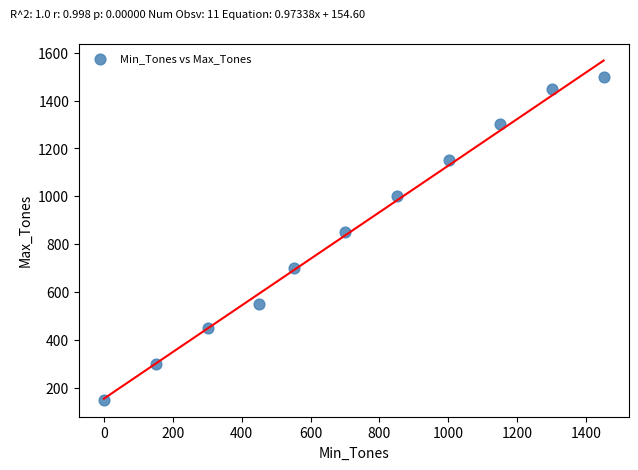

What Y value in the scatter plot is closest to 825?

850